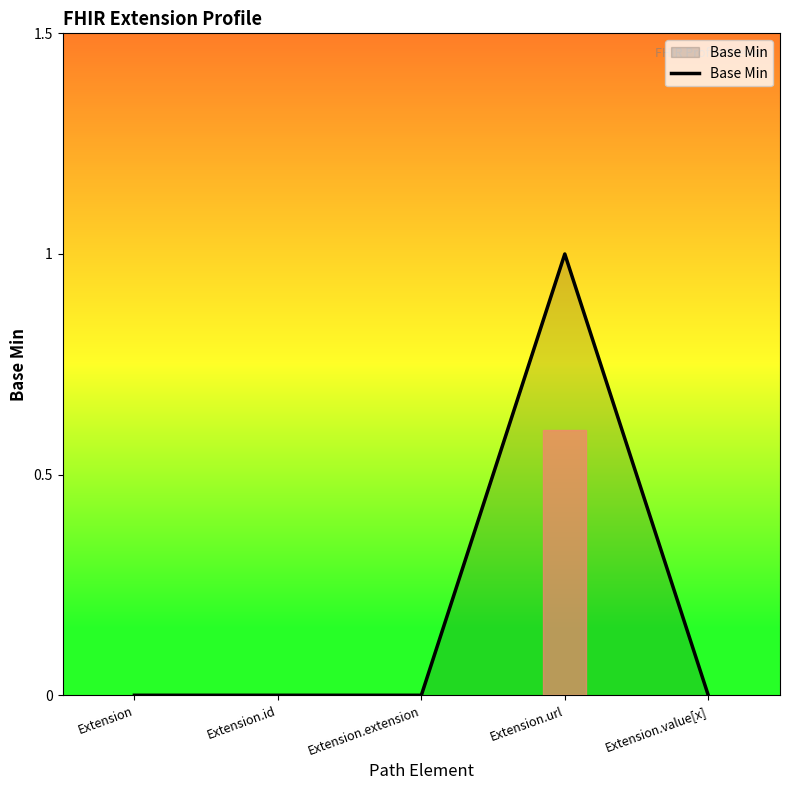

Count the number of categories in the chart.

5